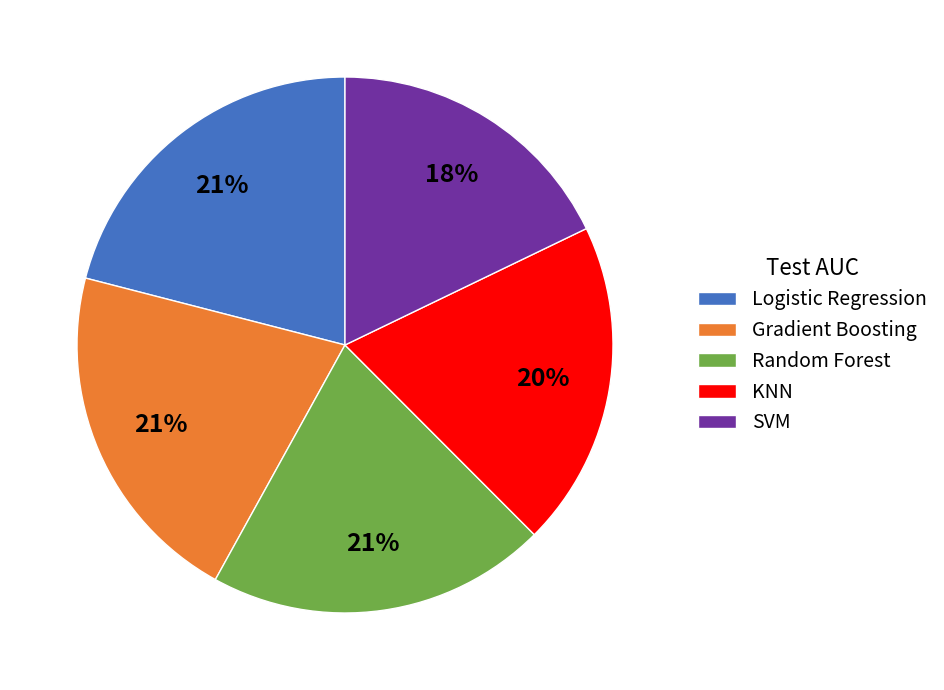

Which has a higher value, KNN or Logistic Regression?

Logistic Regression